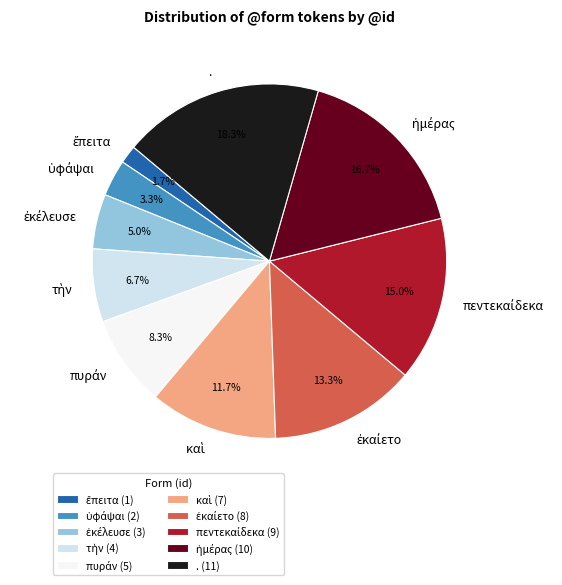

What percentage is NOT represented by .?

81.7%